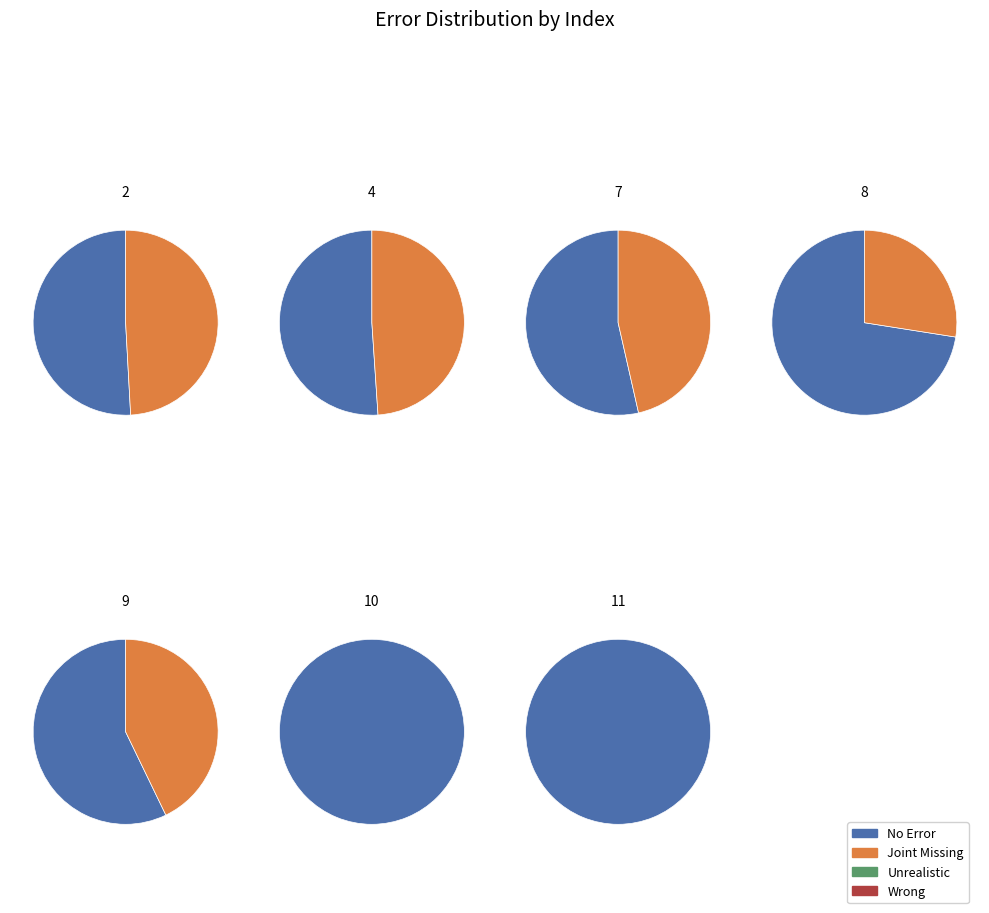

Which slice is the largest?

11